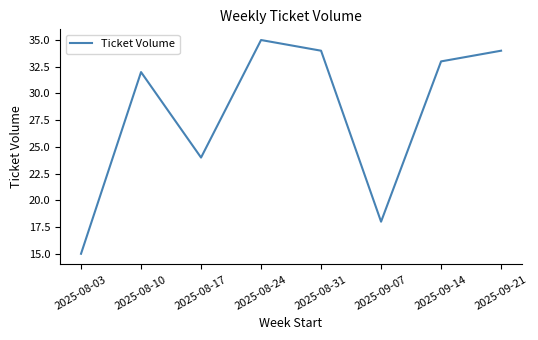

What is the smallest value displayed?

15